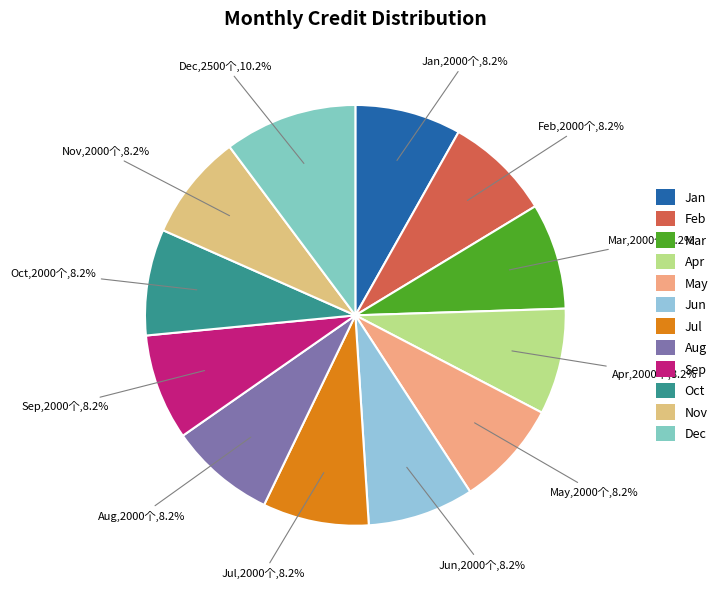

Does Feb represent more than half of the total?

No